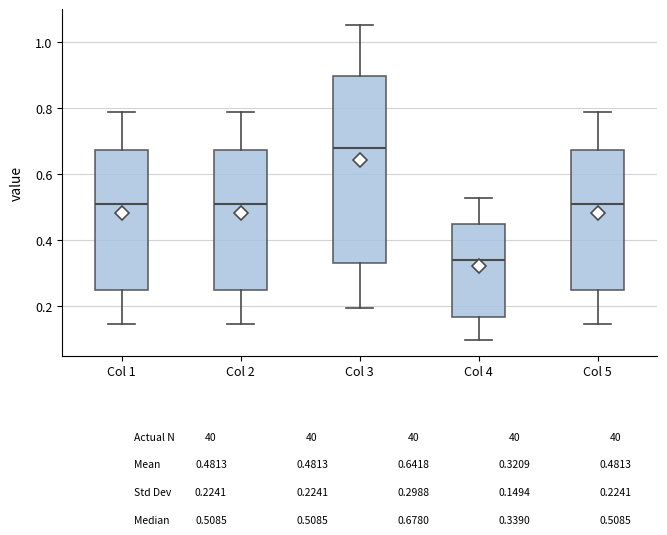

Which box has the lowest median line?

Col 4